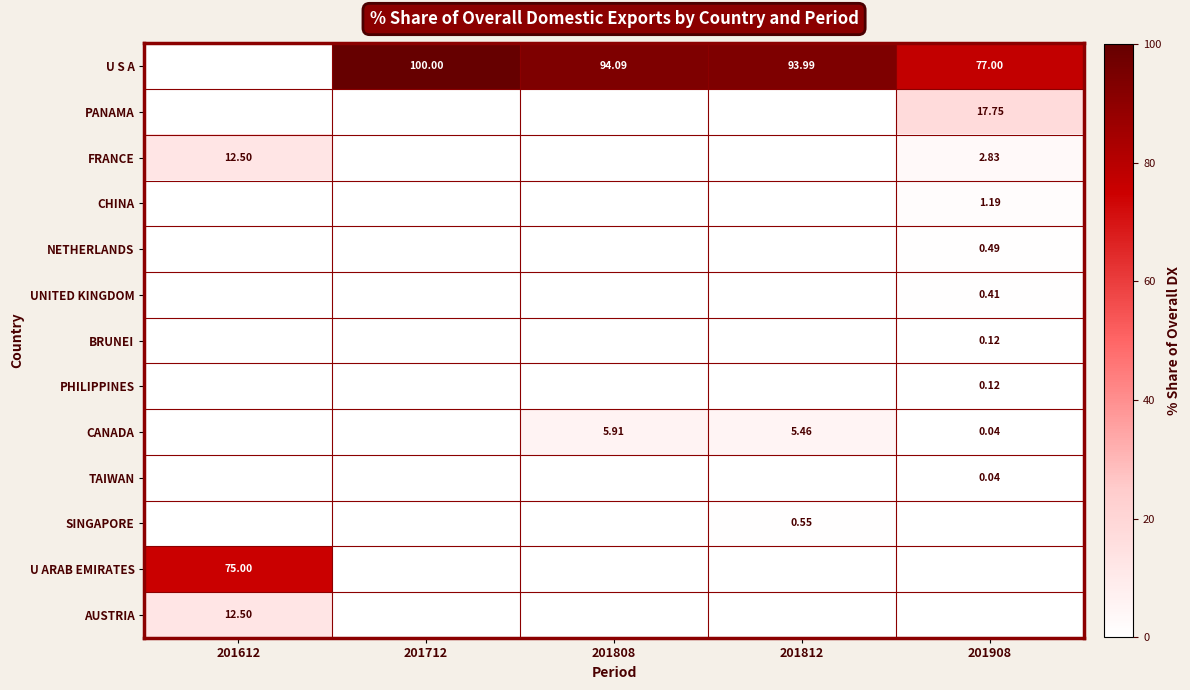

Which series changed the most between 201712 and 201808?

CANADA